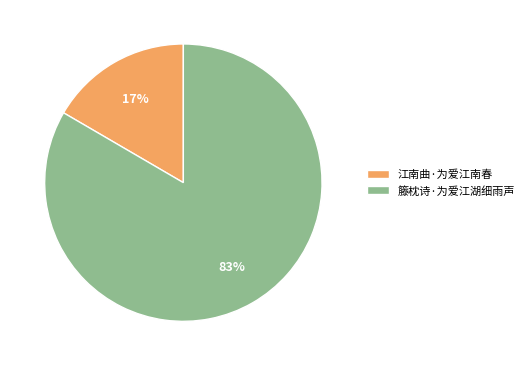

Combined, do 江南曲·为爱江南春 and 籐枕诗·为爱江湖细雨声 account for over 50%?

Yes